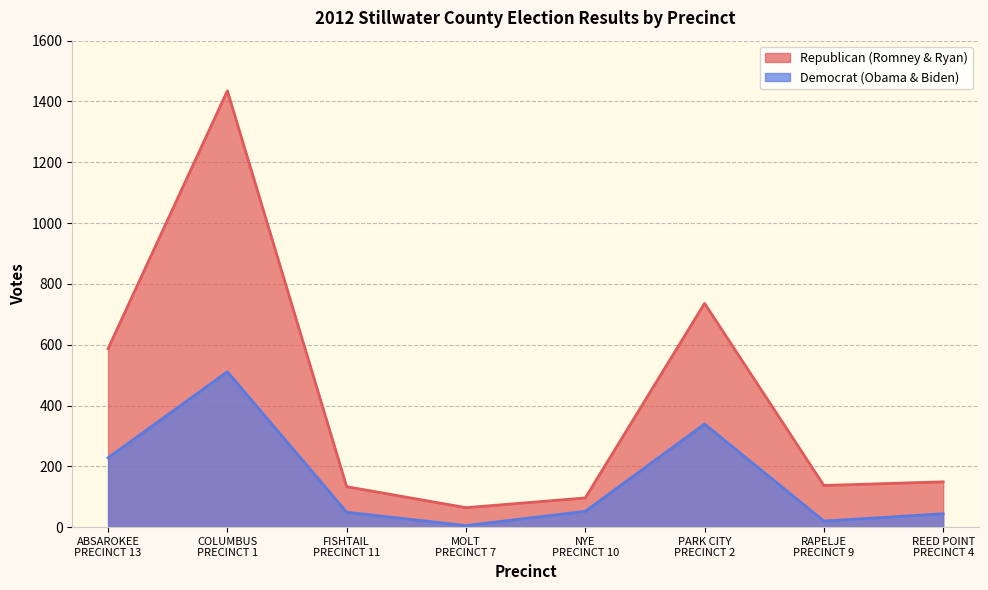

Does the chart display data point markers on the line(s)?

No